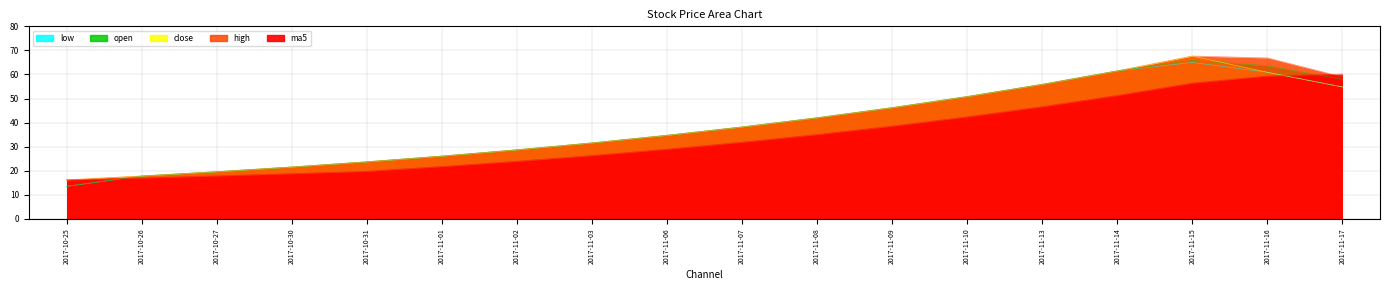

Is the value of open at 2017-11-15 greater than the value of close at 2017-10-25?

Yes